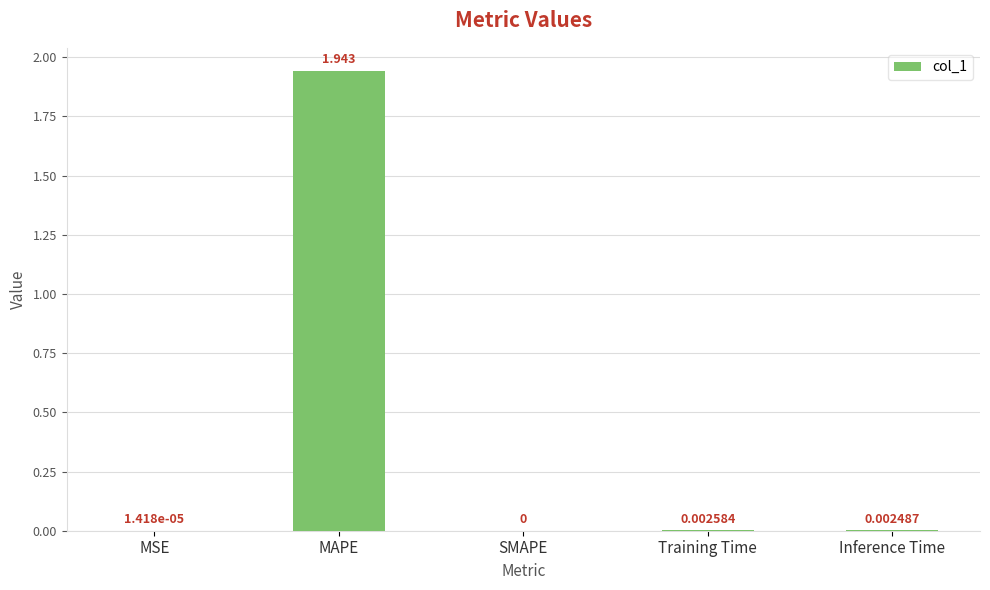

Which category has the highest value across all series?

MAPE